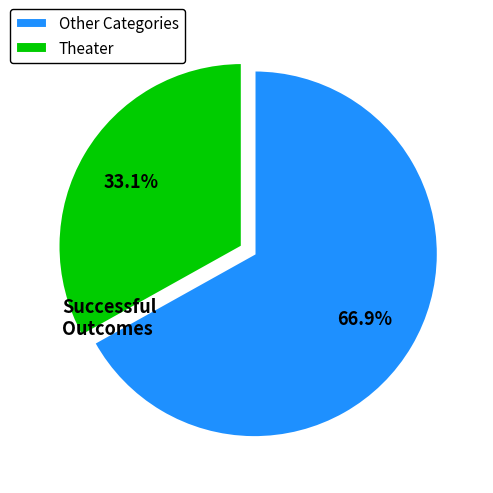

What is the ratio of the value at Theater to the value at Other Categories?

0.5